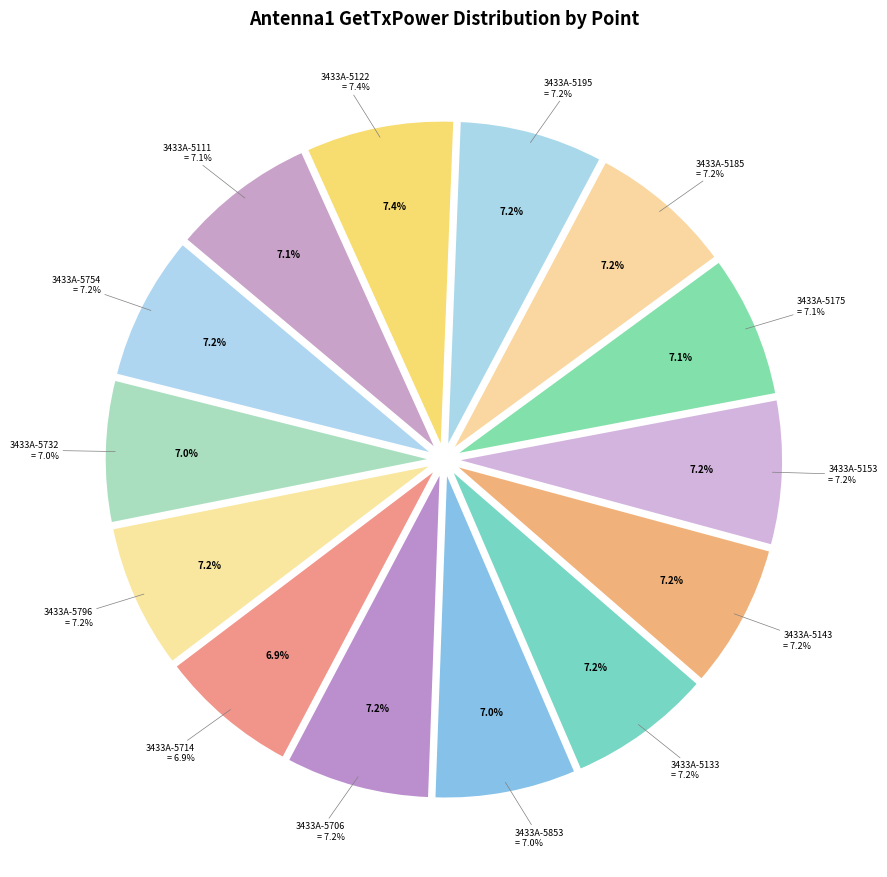

Is it true that 3433A-5143 is 1% of the pie?

False